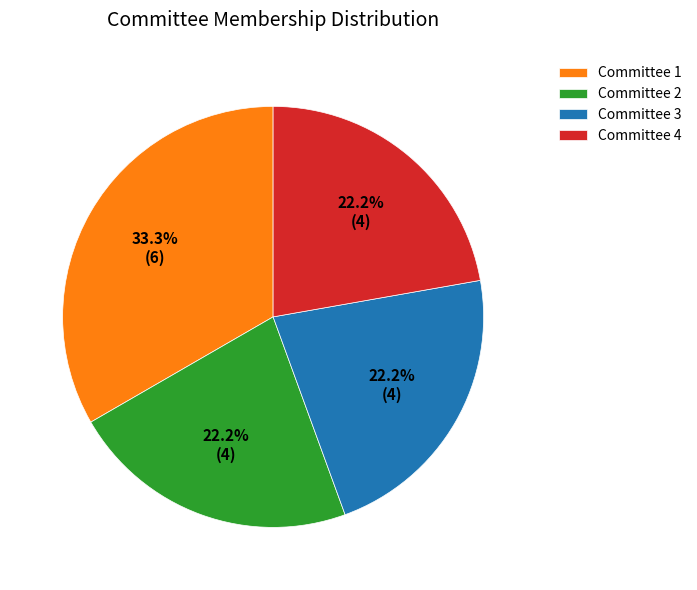

To the nearest percent, what percentage of the pie is Committee 2?

22%